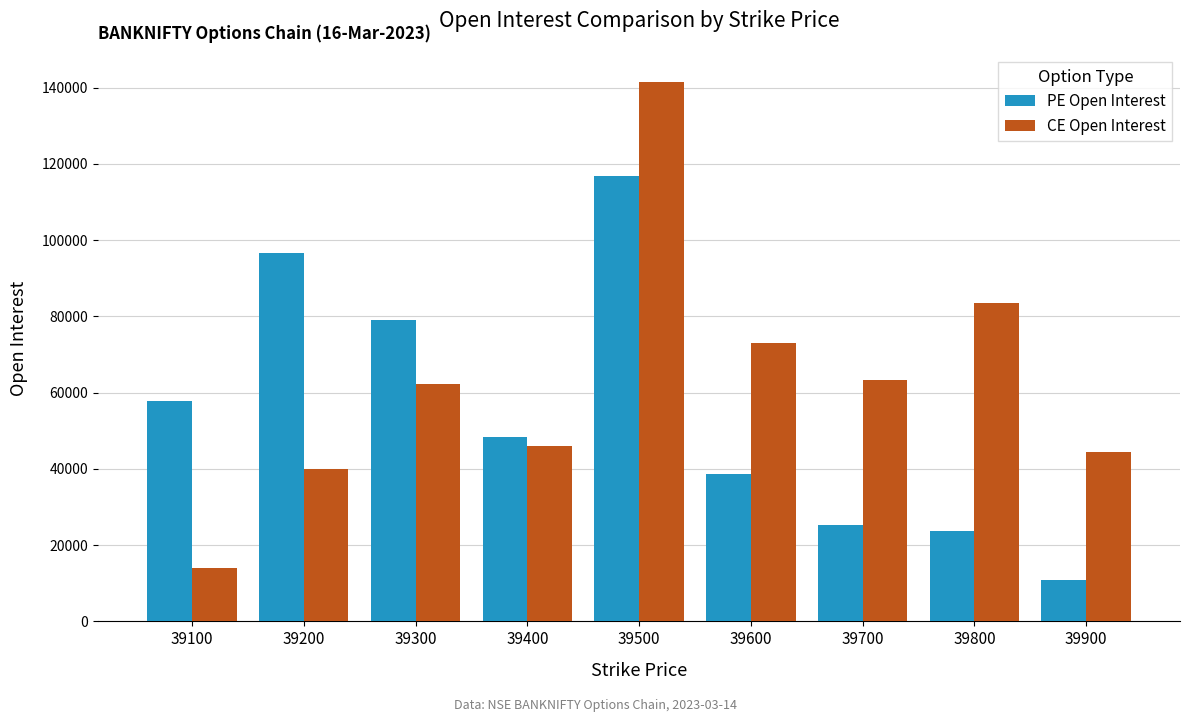

What value does the CE Open Interest series have at 39300?

62394